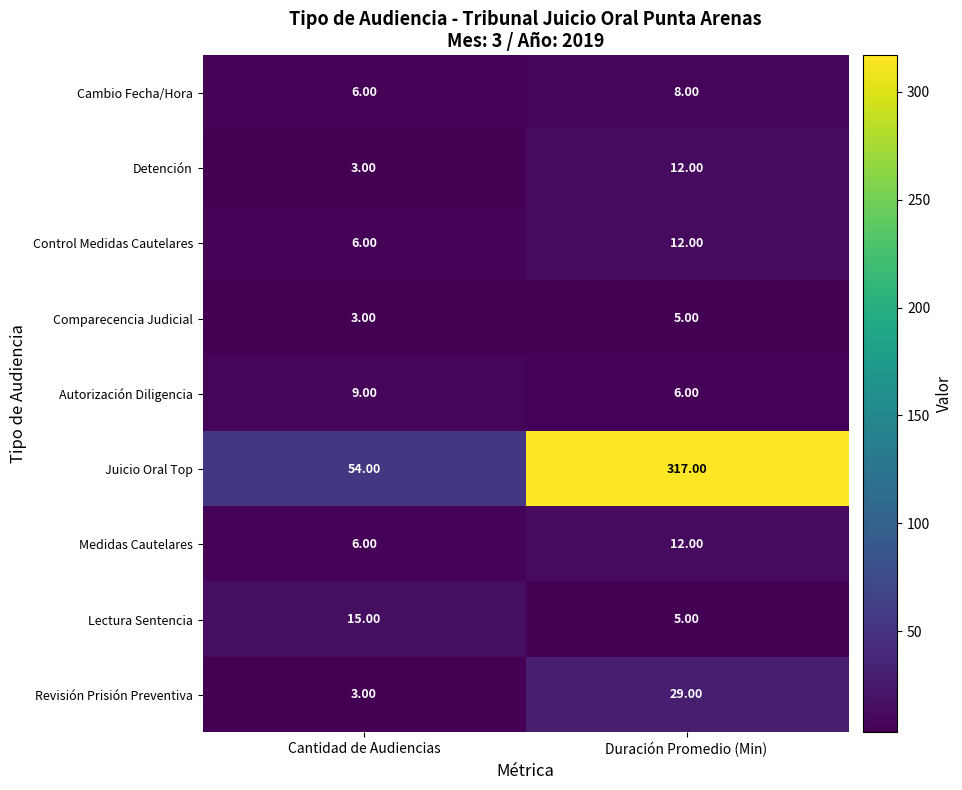

At which label is Juicio Oral Top closest to 185?

Cantidad de Audiencias